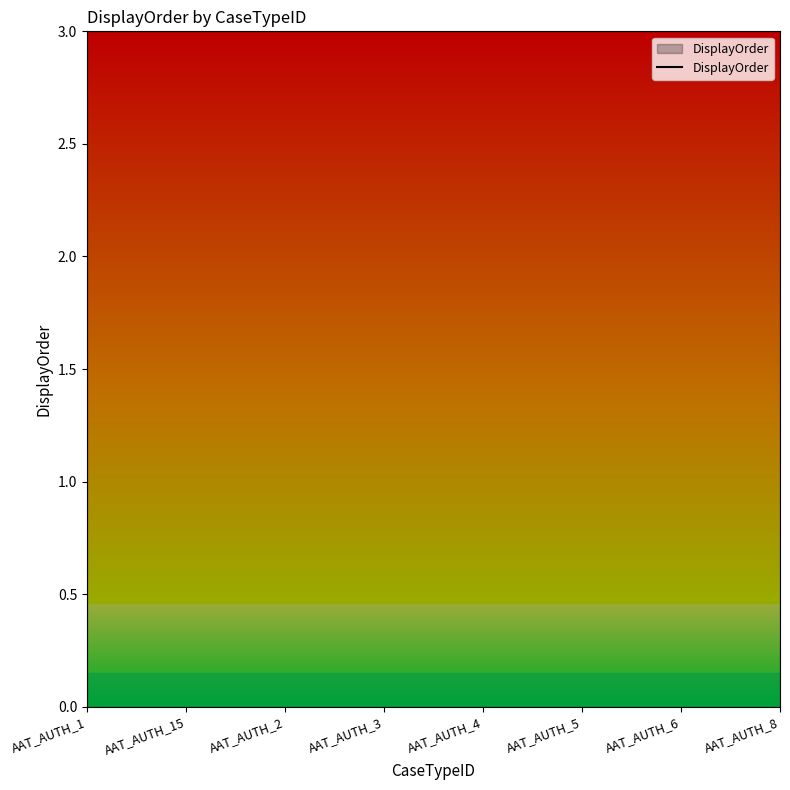

What is the value of the 2nd point from the left?

1